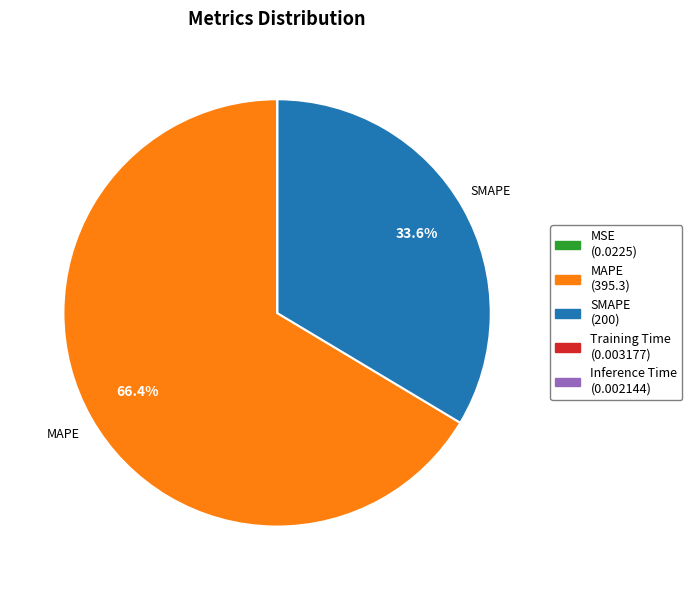

Is there any slice that represents more than half of the pie?

Yes